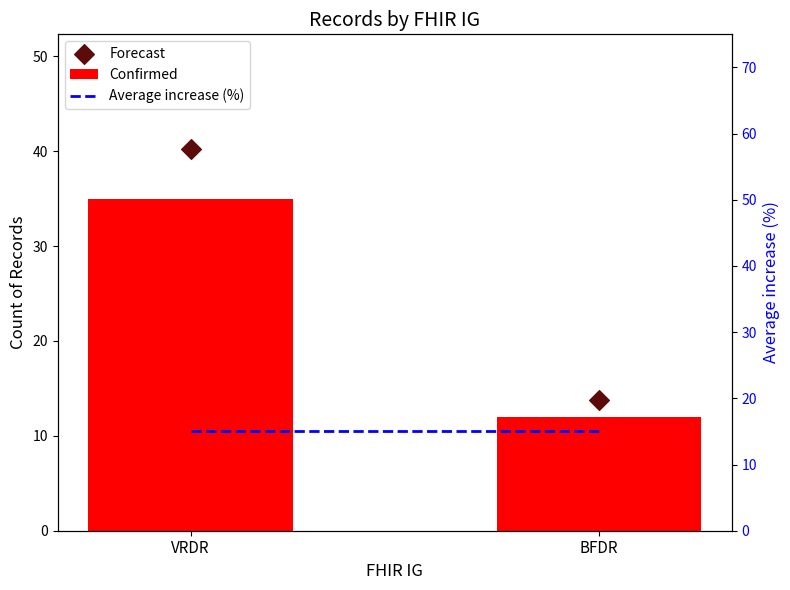

What is the total value across all series at VRDR?

90.2